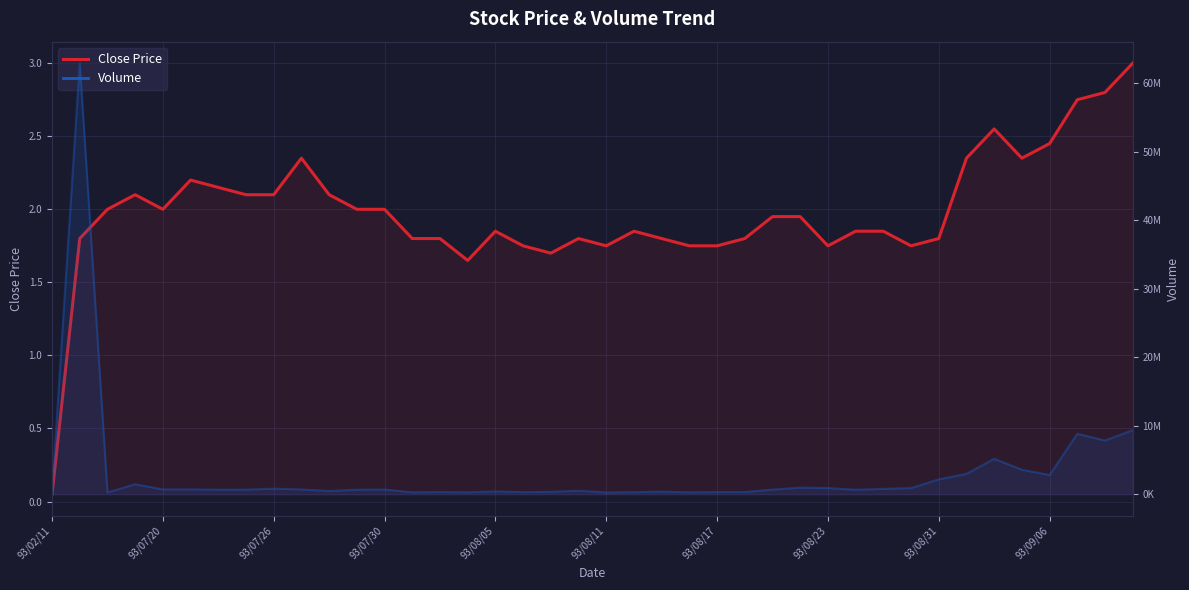

What is the change in value from 27 to 31?

-0.2